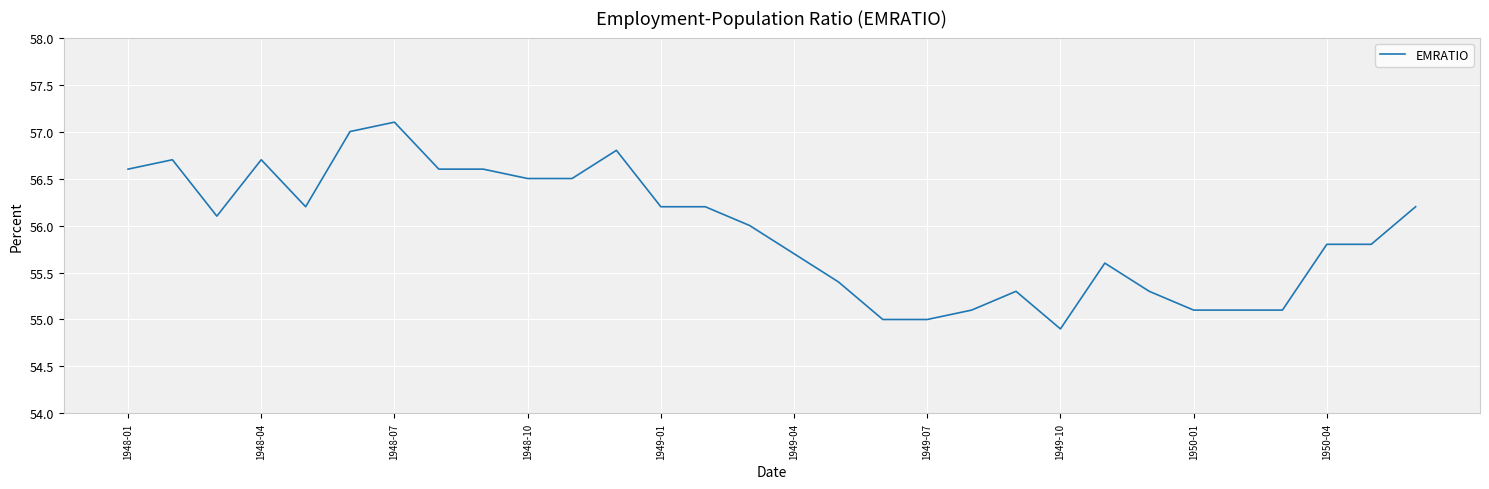

What is the difference between the maximum and minimum values?

2.2